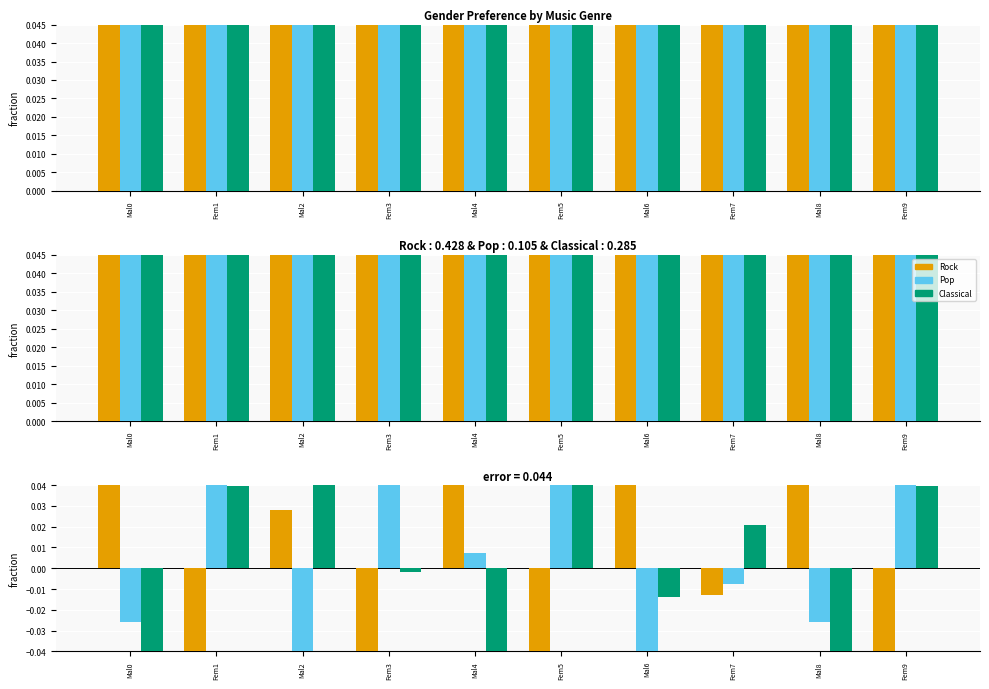

Rank the series at Mal6 from highest to lowest value.

Rock, Classical, Pop